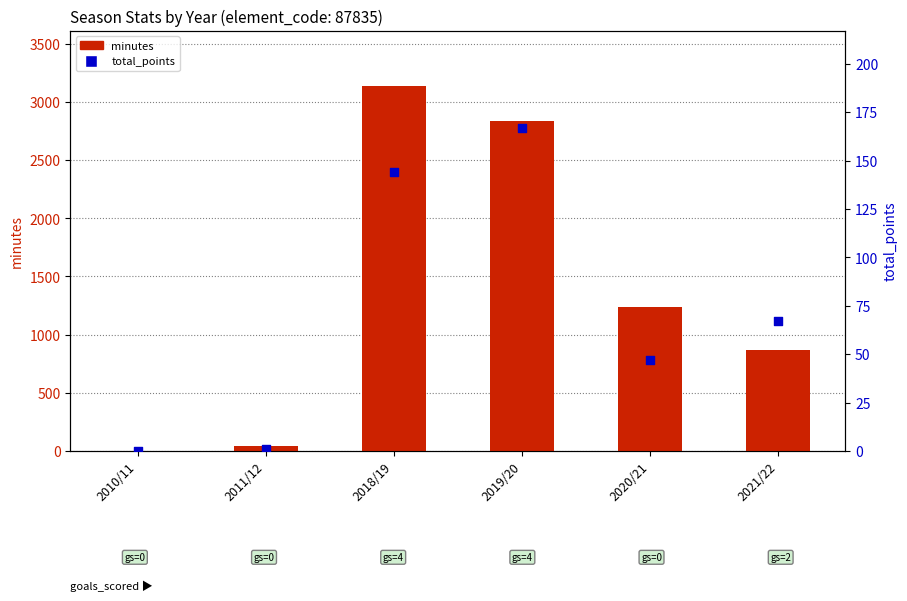

What are all the series names shown in the legend?

minutes, total_points